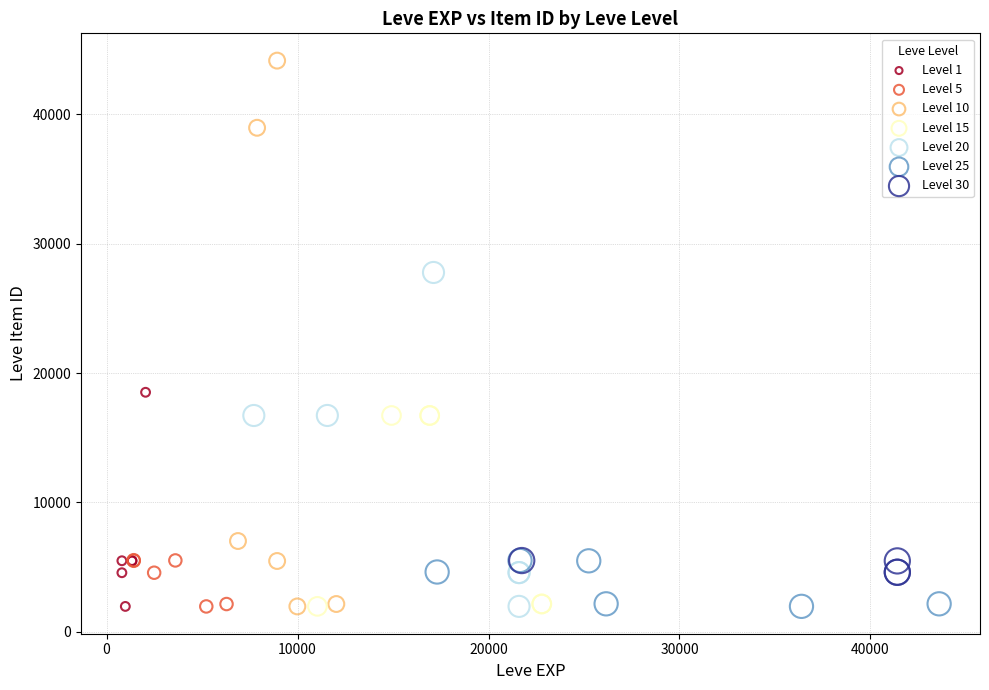

Which series has the largest Y range (max minus min)?

Level 10